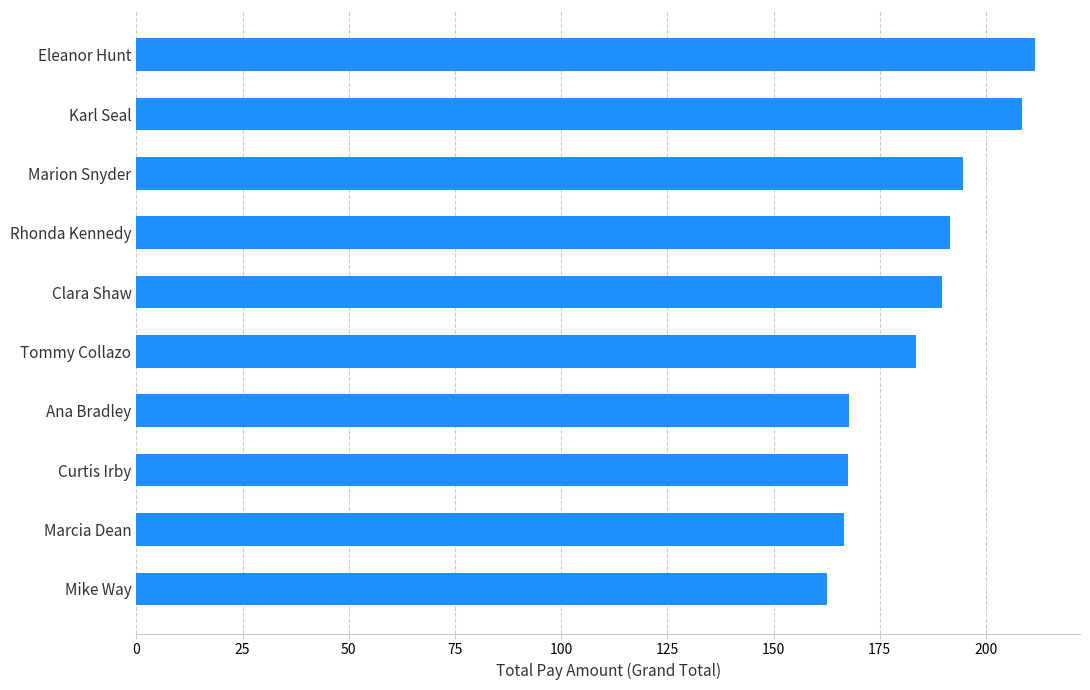

Approximately how many times larger is the value at Ana Bradley compared to Curtis Irby?

1.0